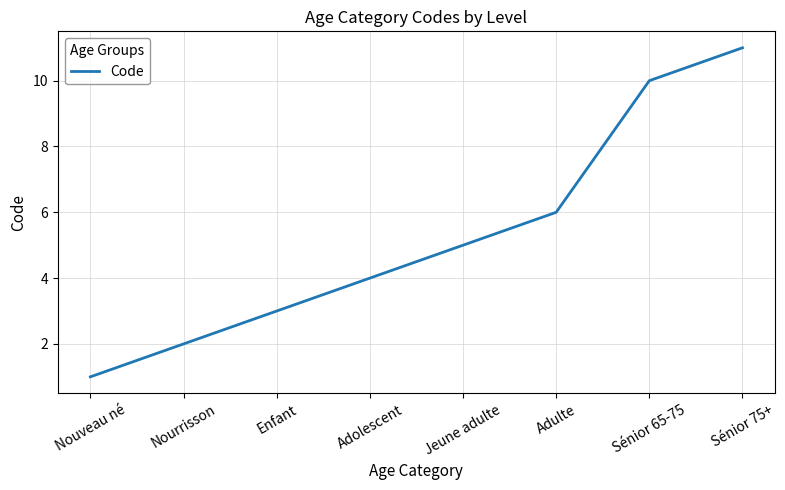

Is this an area chart (filled region under the line)?

No